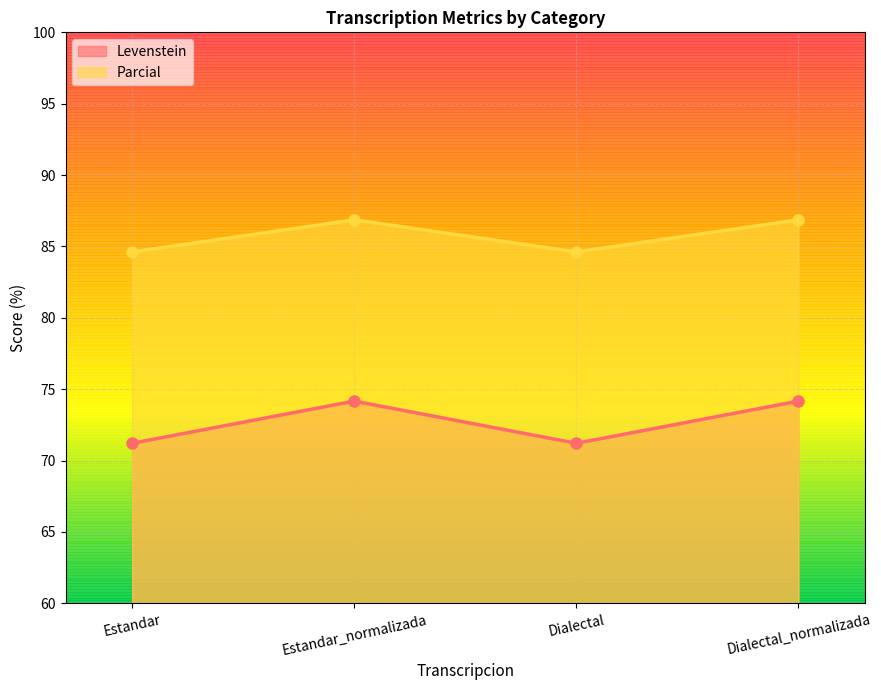

What is the label of the 4th point from the right?

Estandar